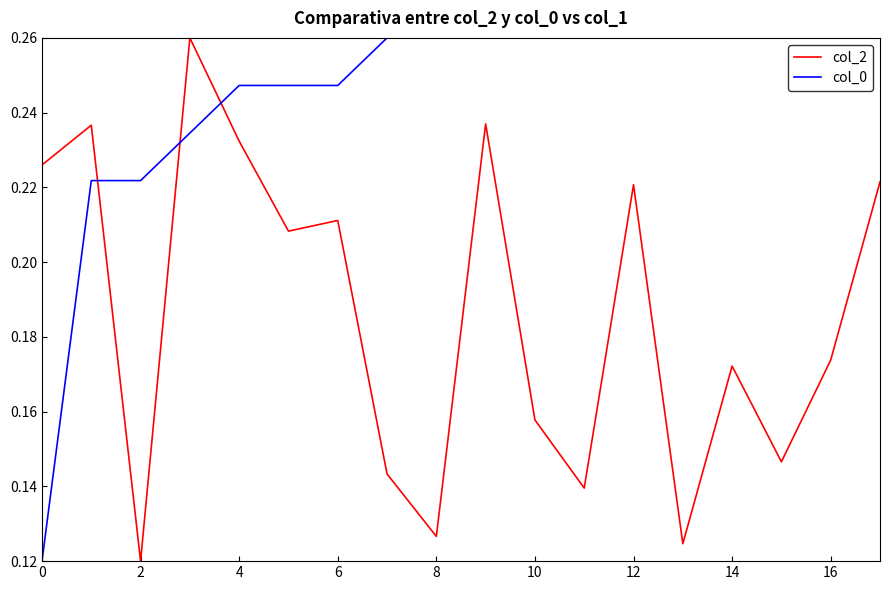

What is the sum of all col_0 values?

4.4